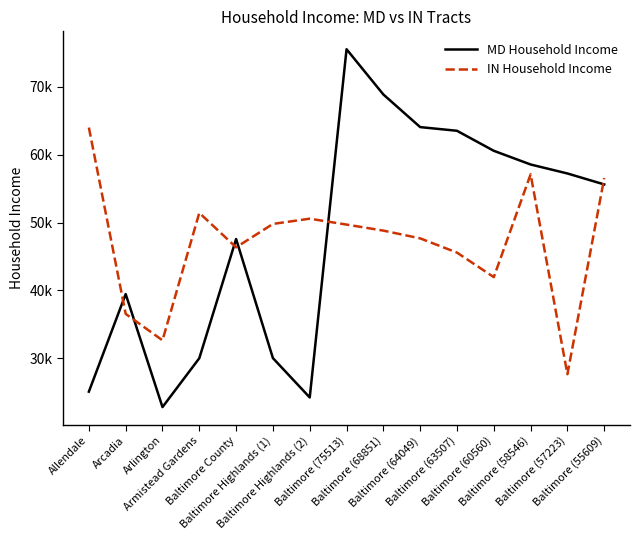

Where is the first local minimum for IN Household Income?

Arlington